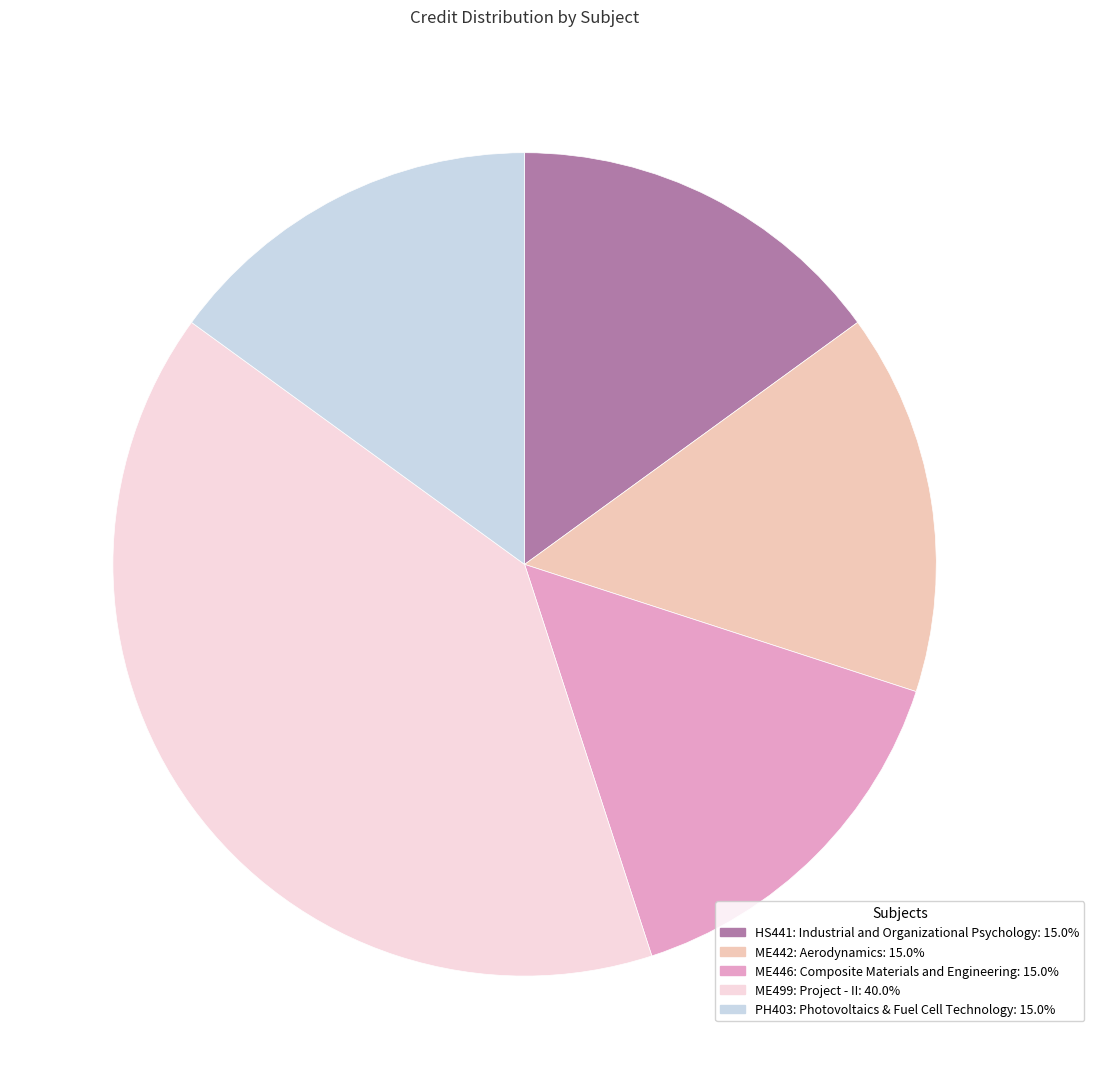

Is ME499: Project - II the majority of the pie?

No